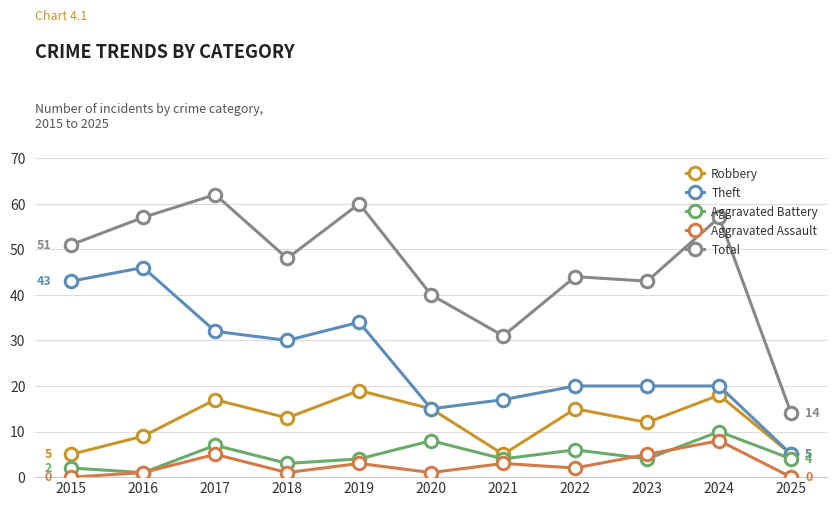

Count the number of data series in this chart.

5